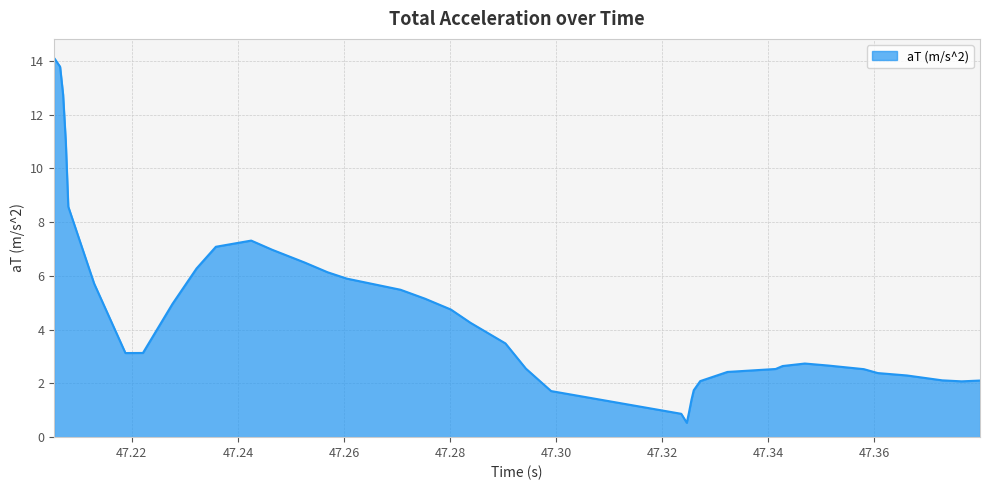

What is the minimum value shown in the chart?

0.5